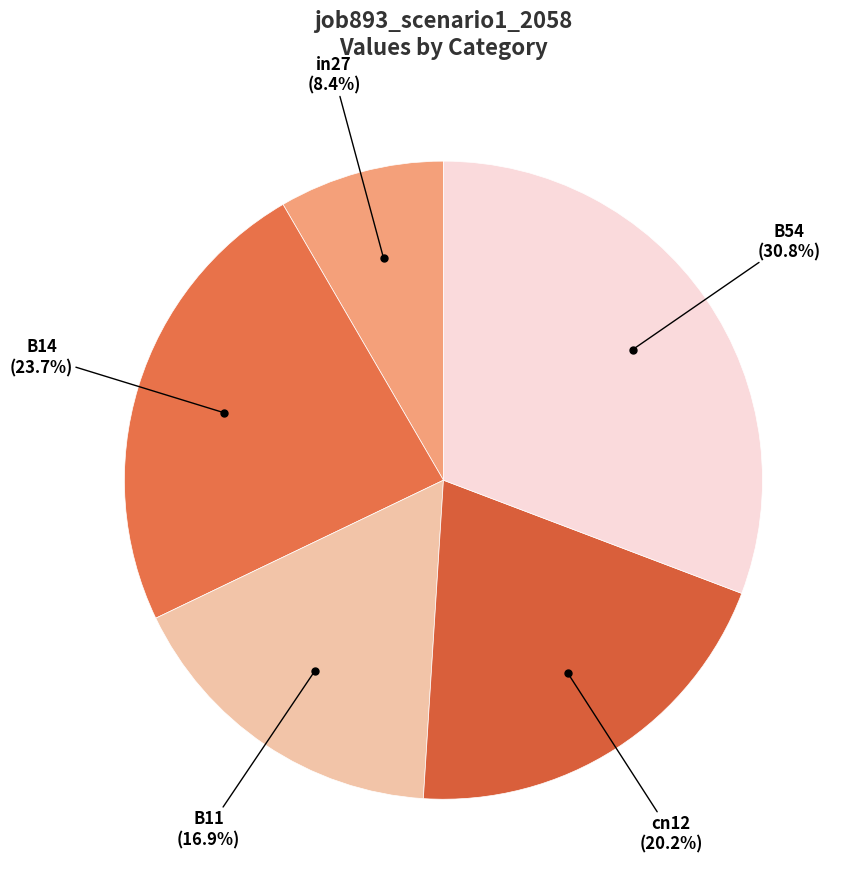

Between B11 and in27, which is larger?

B11